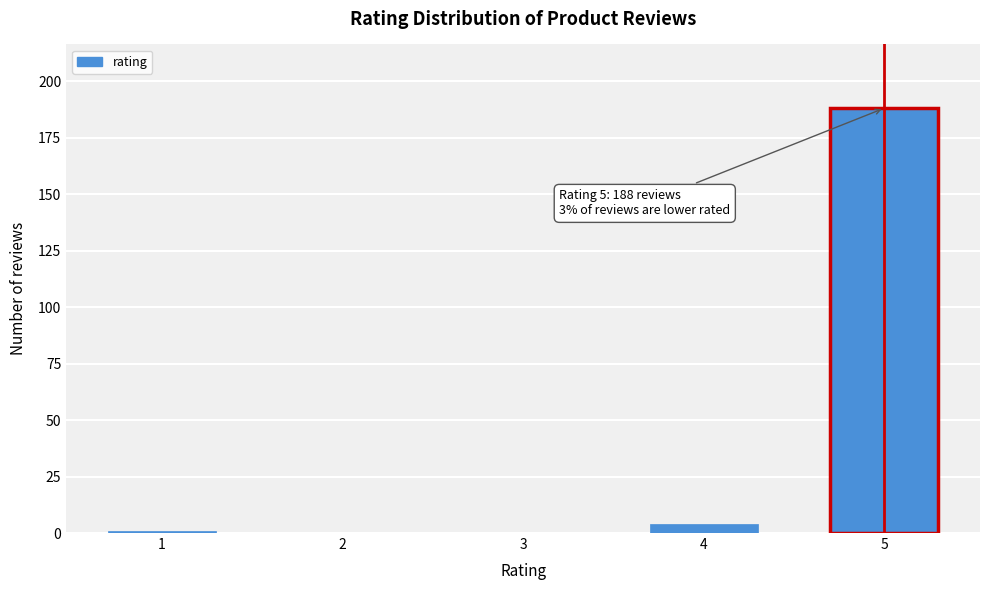

Reading left to right, transcribe all the data shown in this chart.

1=1	2=0	3=0	4=4	5=188